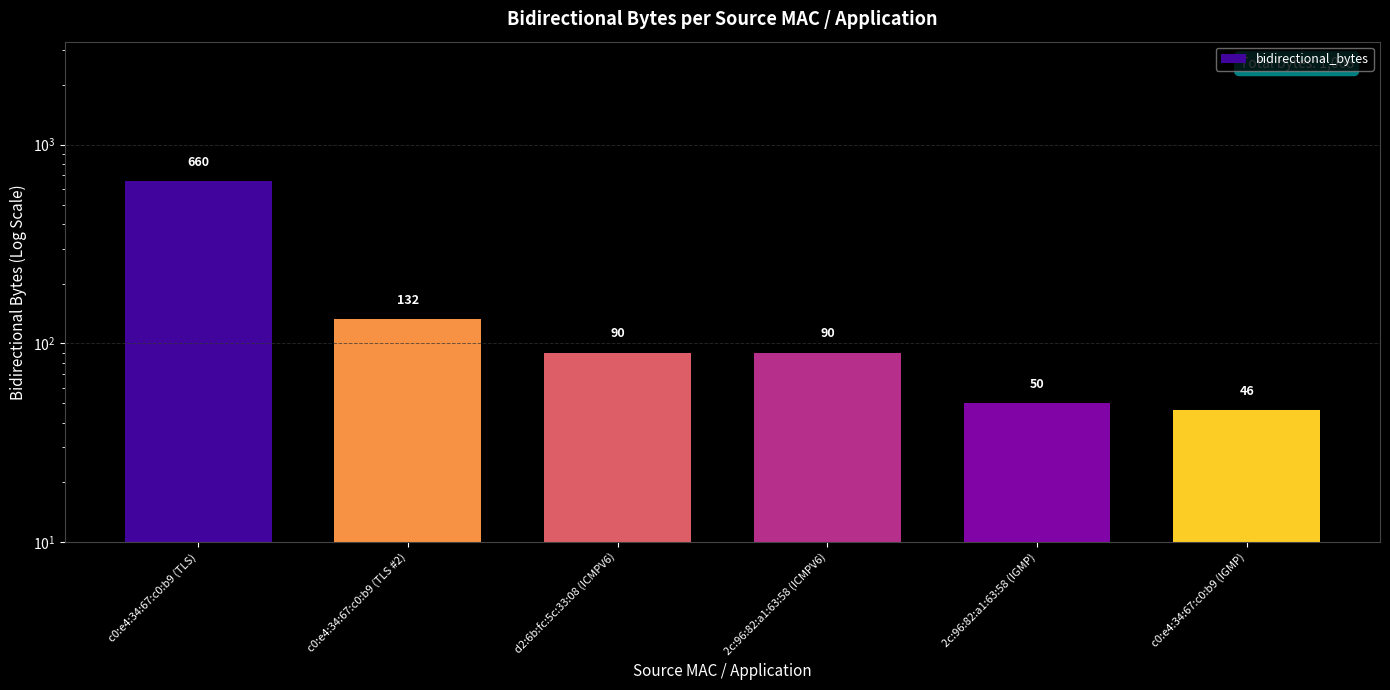

What is the change in value from c0:e4:34:67:c0:b9 (TLS) to d2:6b:fc:5c:33:08 (ICMPV6)?

-570